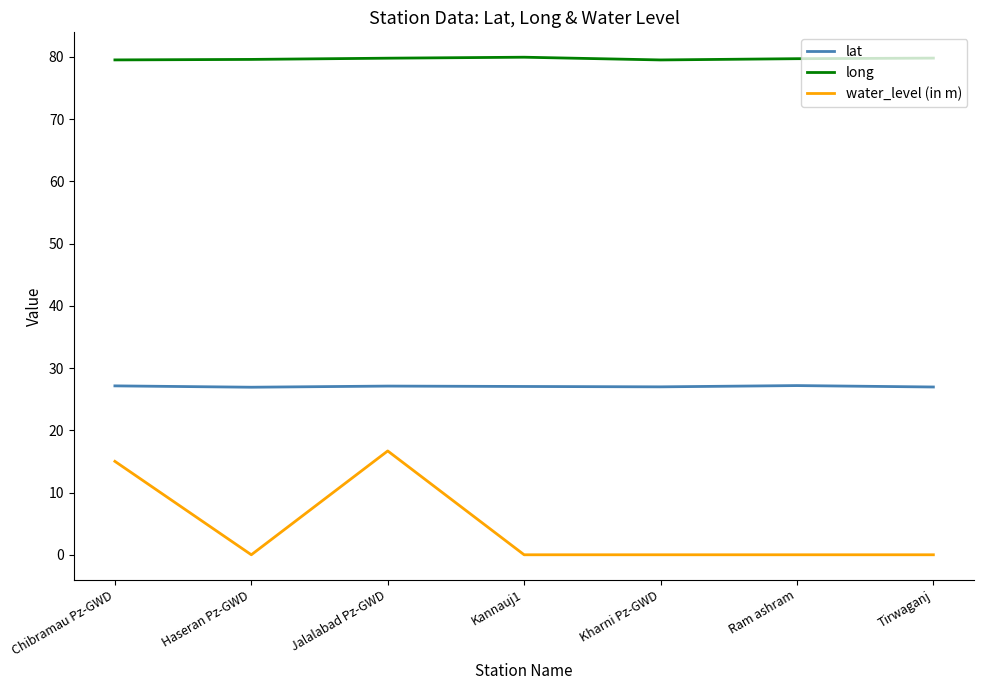

Which series has the largest total across all categories?

long